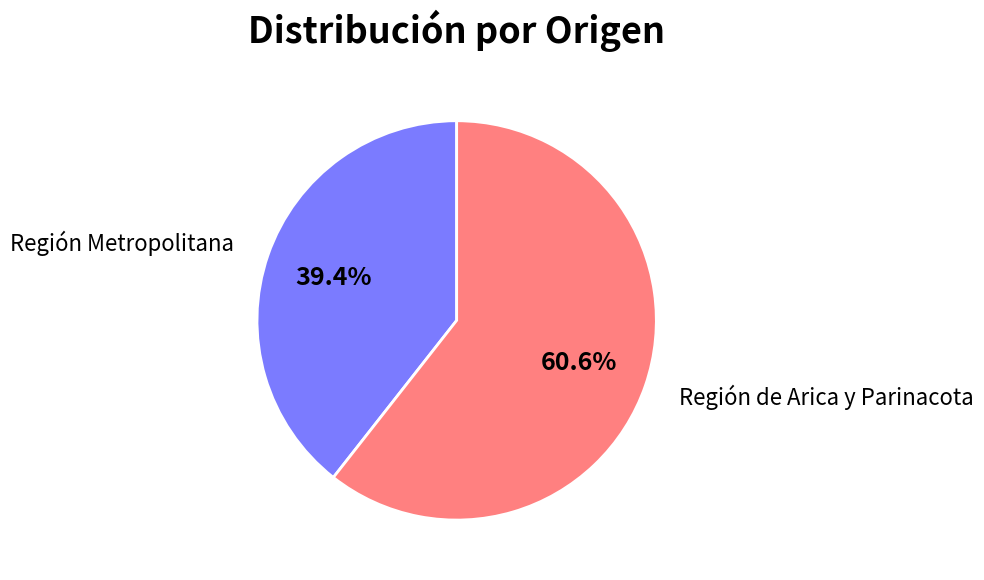

Rank the categories by value from highest to lowest.

Región de Arica y Parinacota, Región Metropolitana